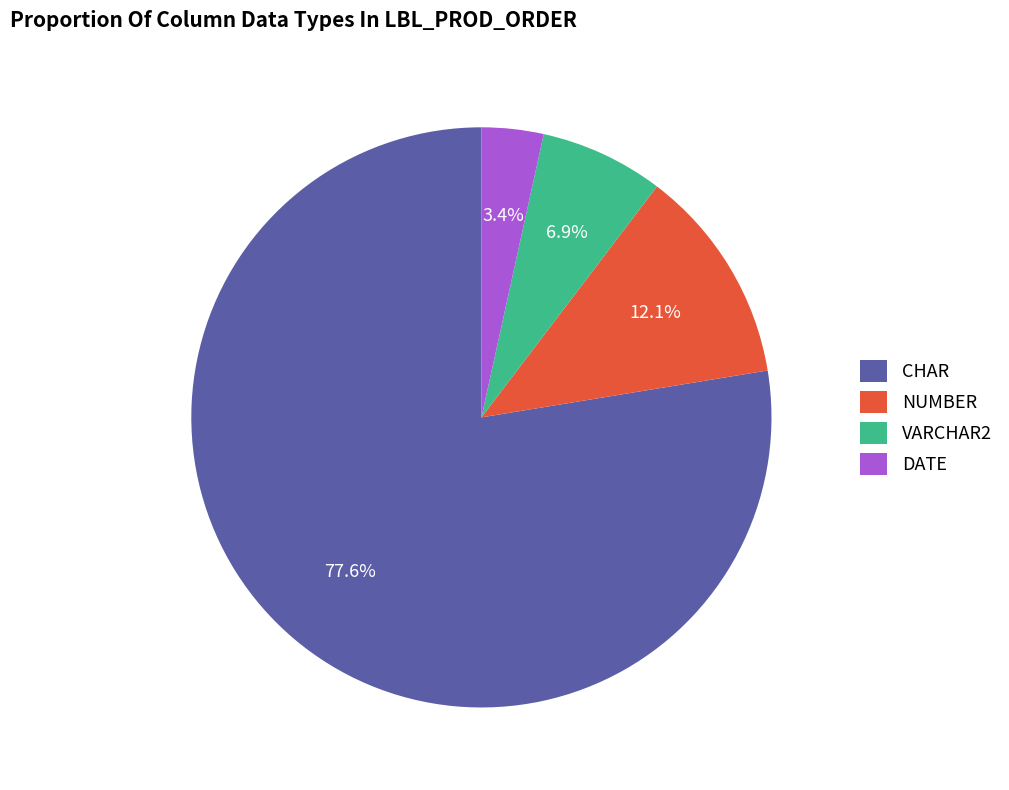

Which slice is the largest?

CHAR